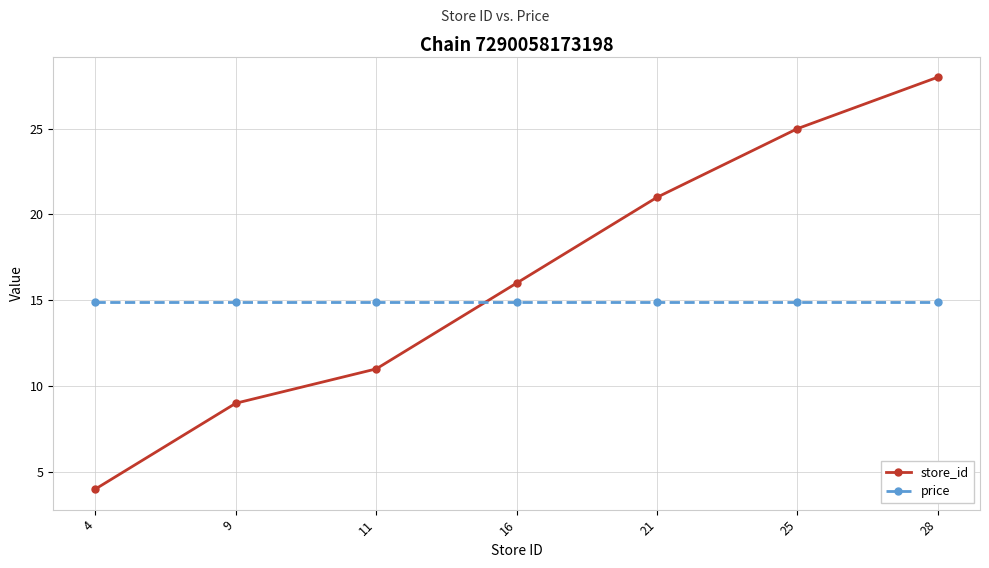

At which category does the chart reach its peak across all series?

28